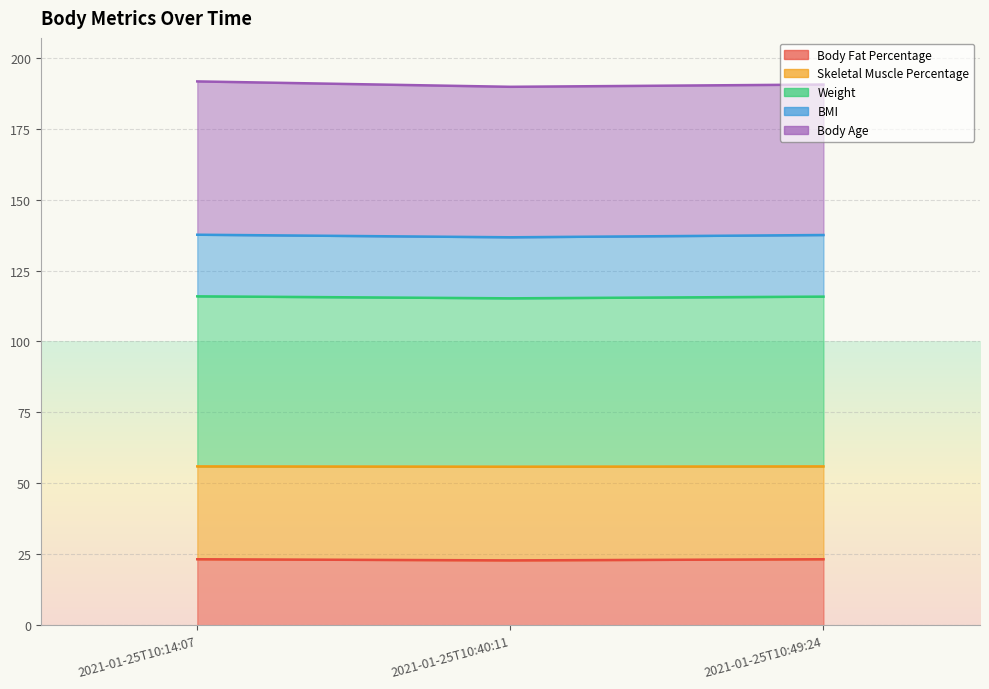

The value of Skeletal Muscle Percentage at 2021-01-25T10:40:11 is 55.9. True or false?

True